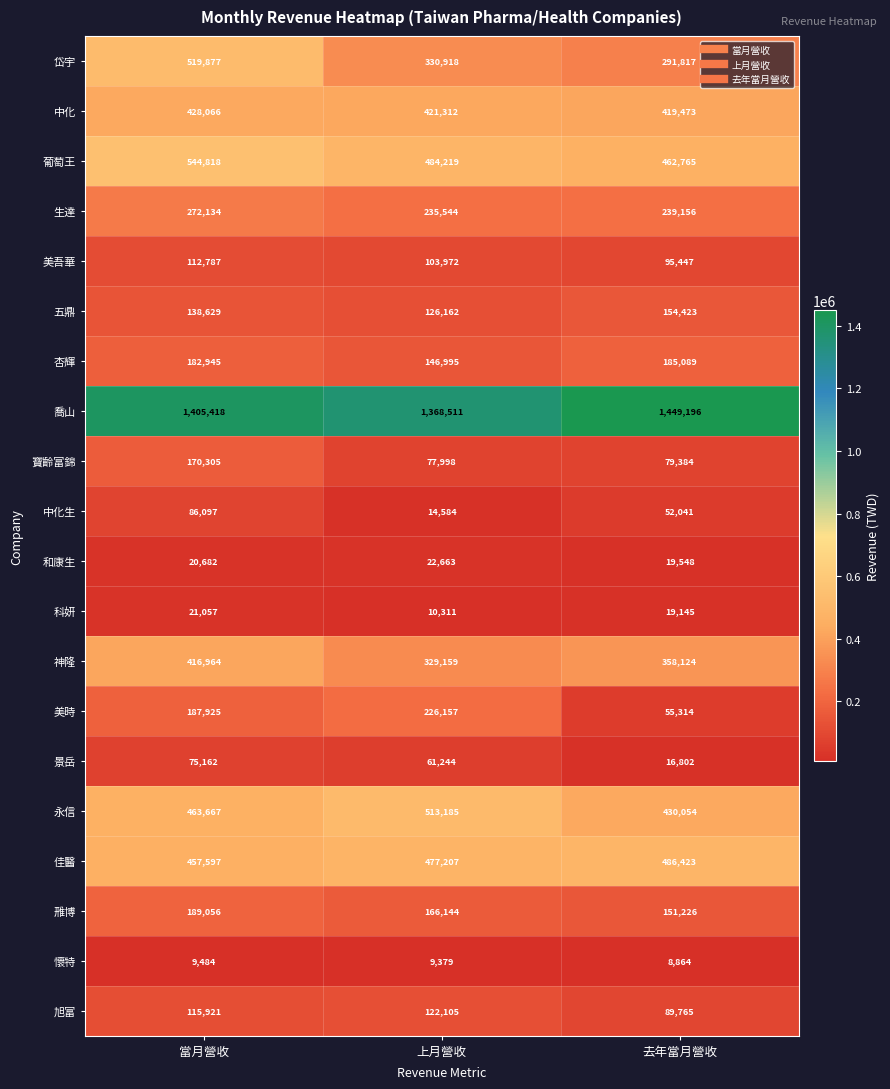

What is the difference between the 和康生 values at 上月營收 and 去年當月營收?

3115